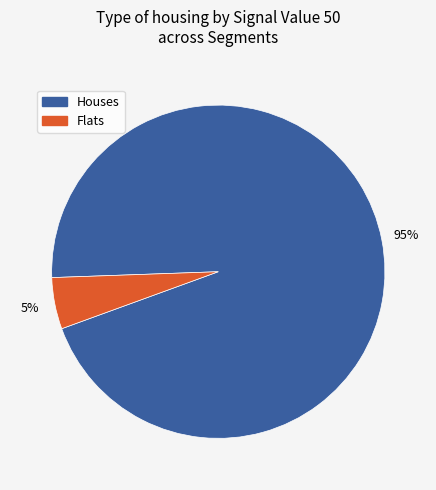

To the nearest percent, what is the average slice percentage?

50%